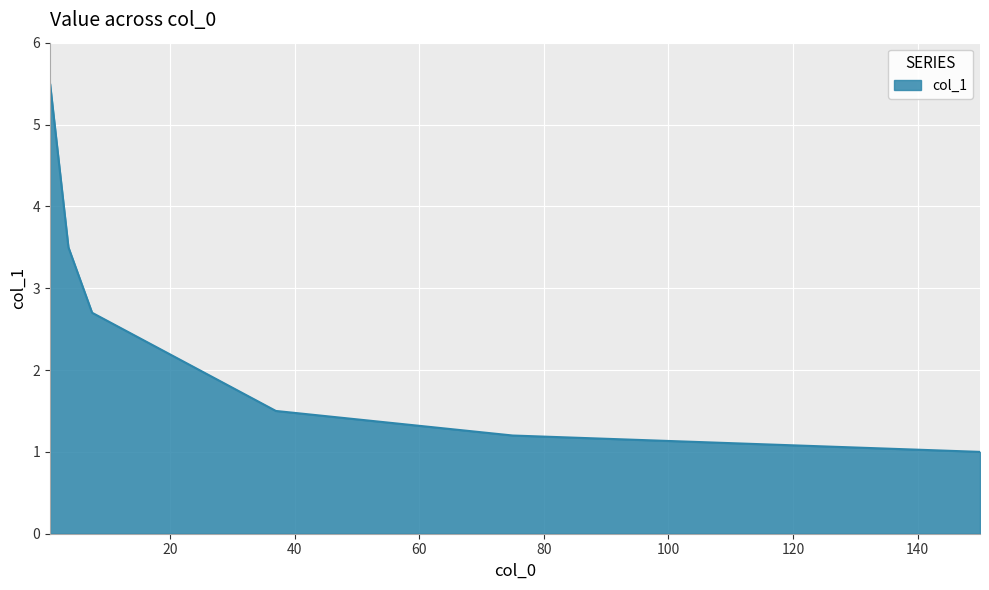

What is the maximum value shown in the chart?

5.5